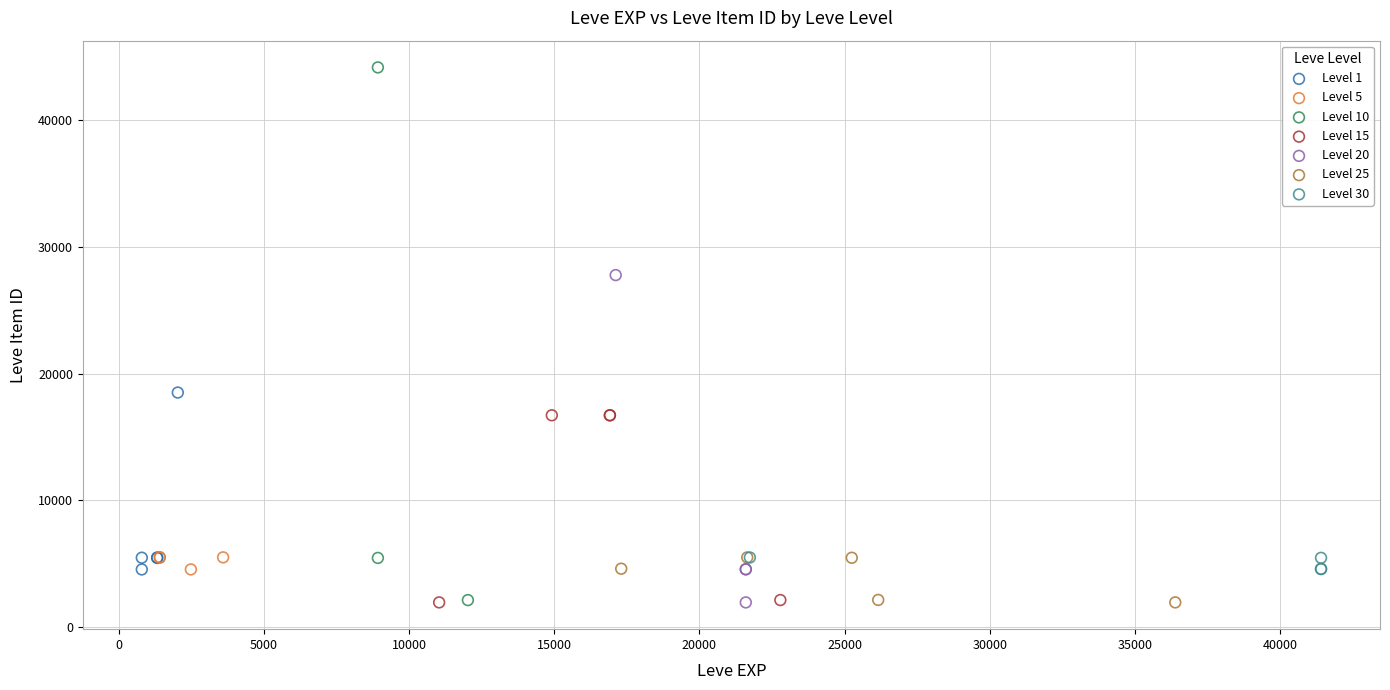

Which series reaches the maximum Y coordinate?

Level 10